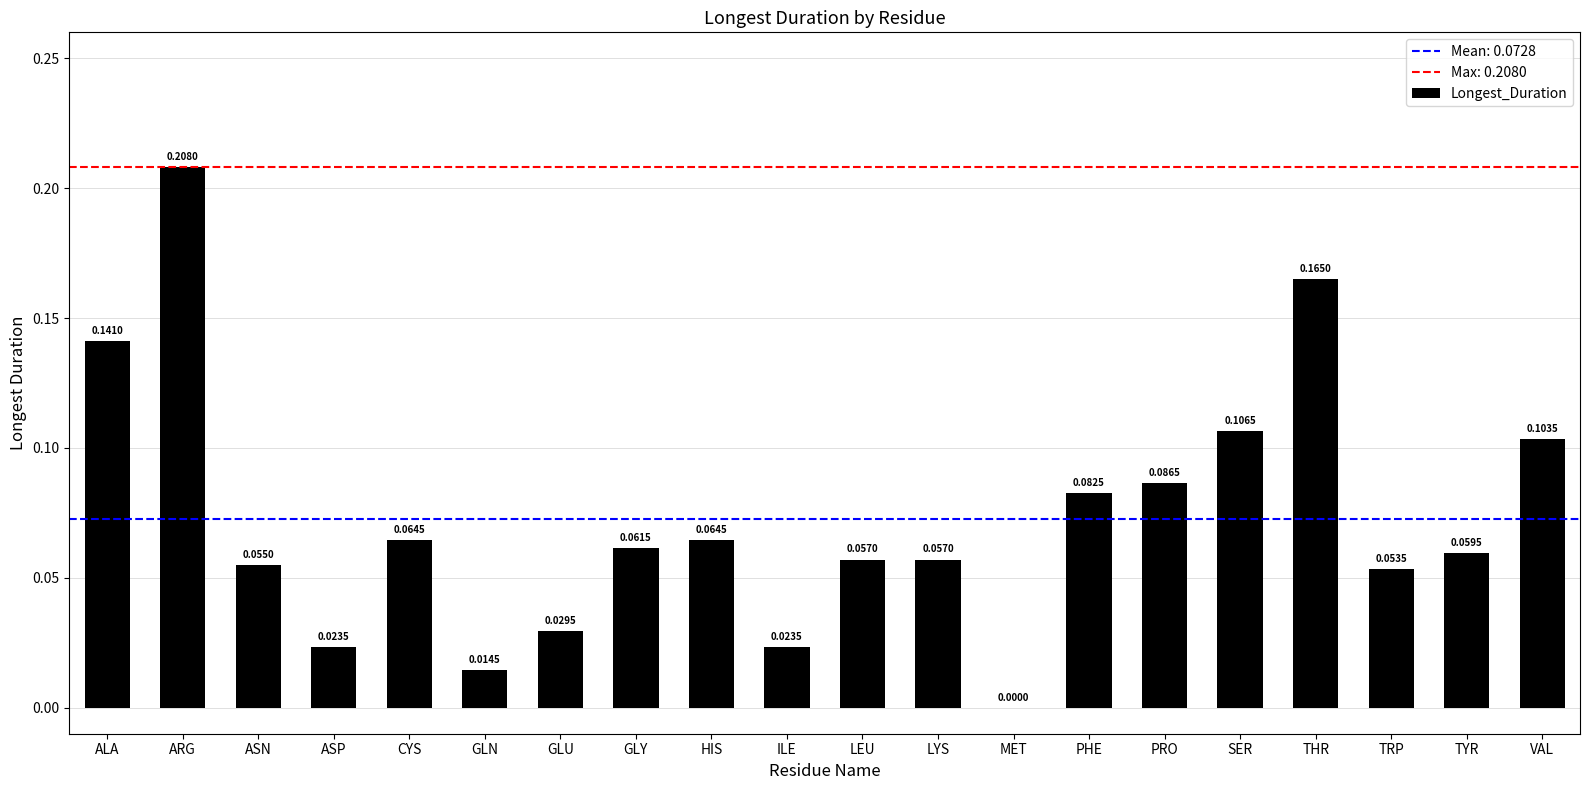

Which has a higher value, ASN or LEU?

LEU